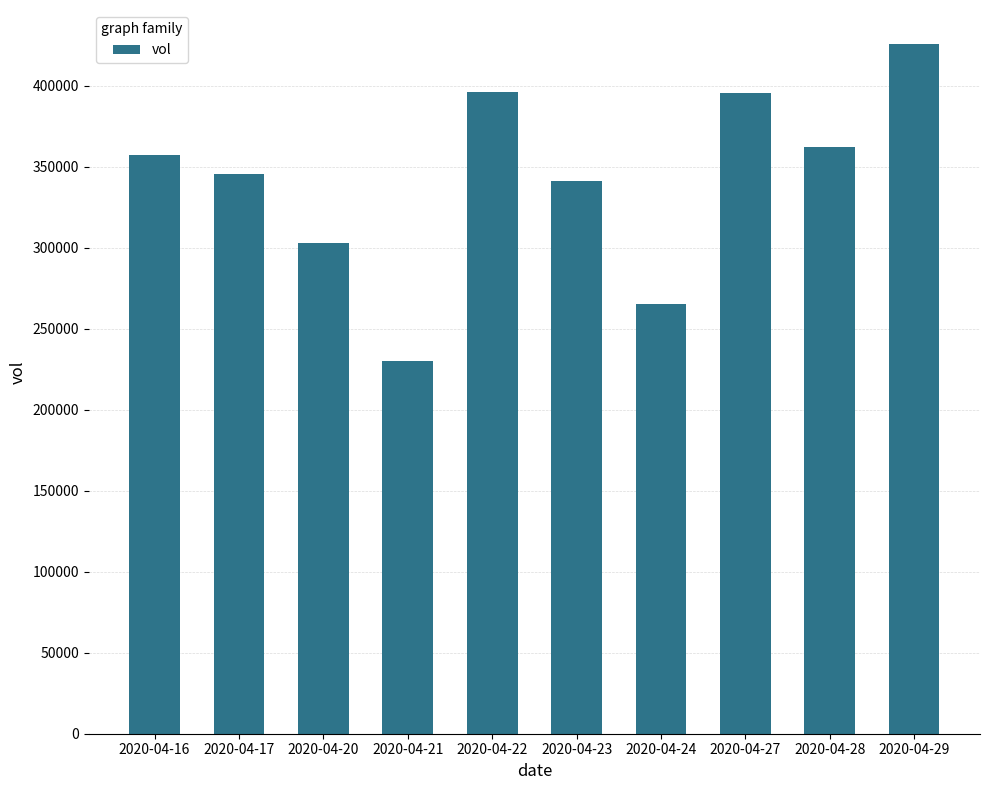

What is the difference between the values at 2020-04-23 and 2020-04-24?

76200